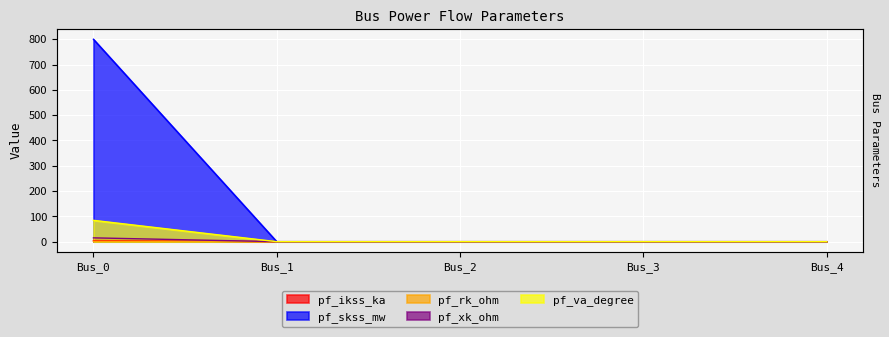

Which label corresponds to the largest value in the chart?

Bus_0